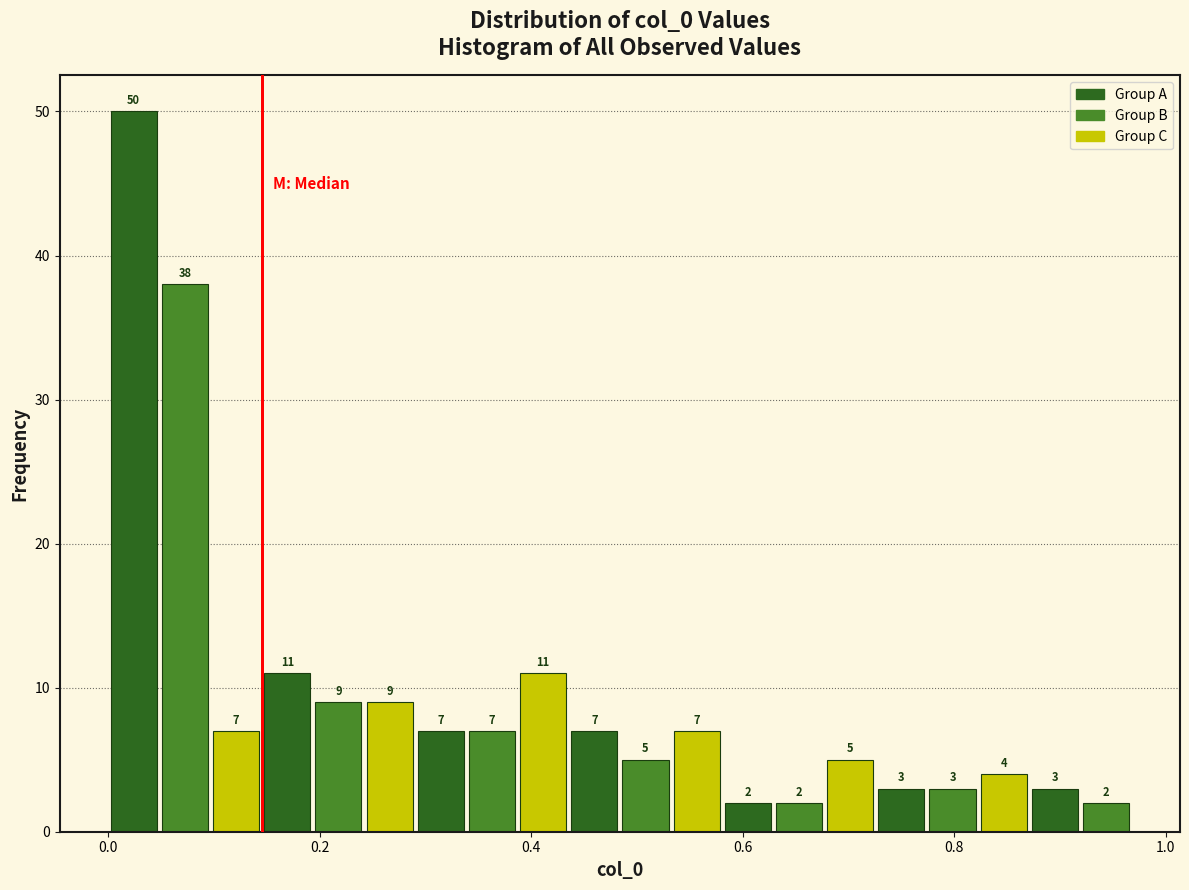

Read against the x-axis, roughly where is the centre of the tallest bar?

0.02